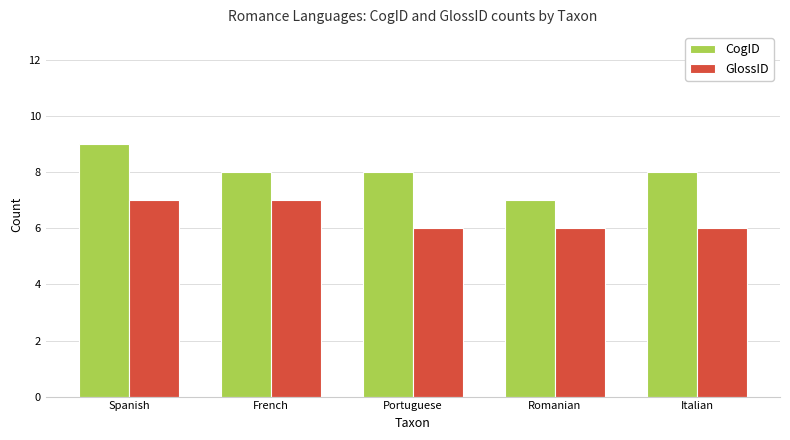

Rank the series by their average value, from lowest to highest.

GlossID, CogID